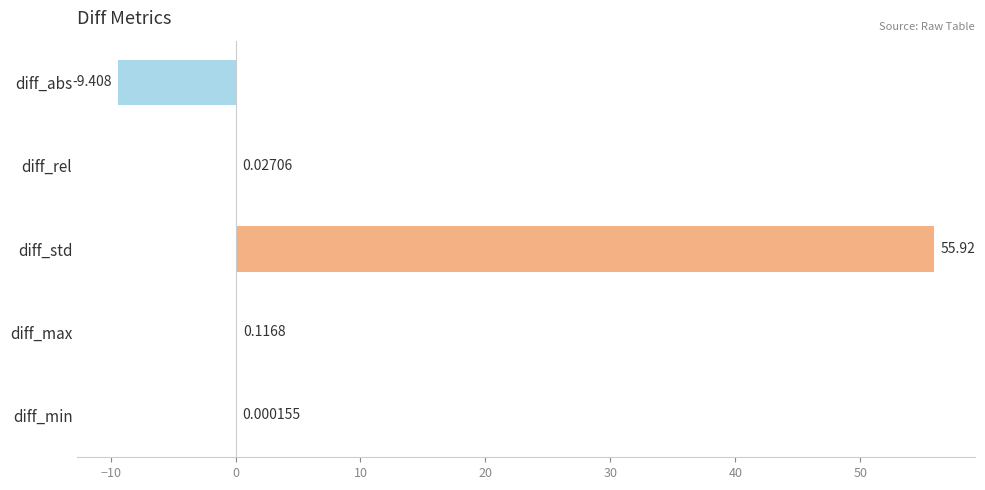

Which has a higher value, diff_rel or diff_max?

diff_max